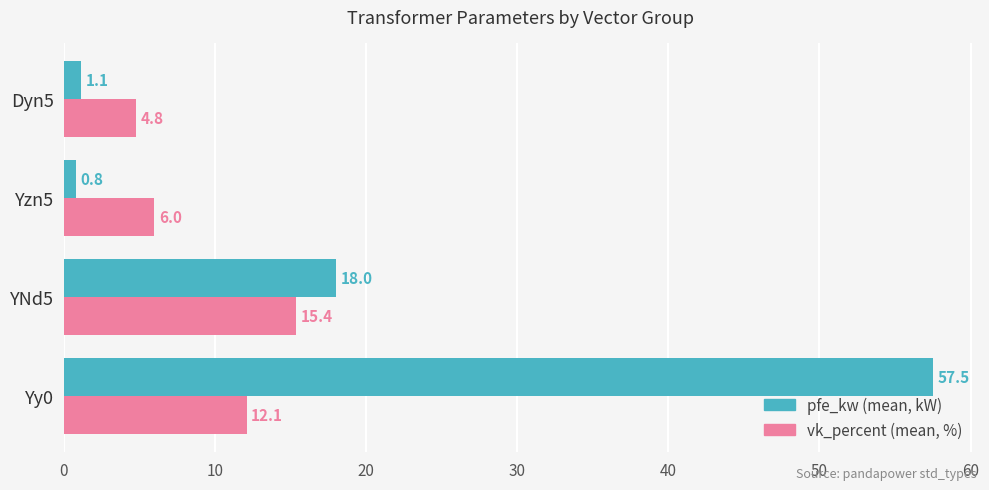

What is the difference between the highest and lowest values at YNd5?

2.6